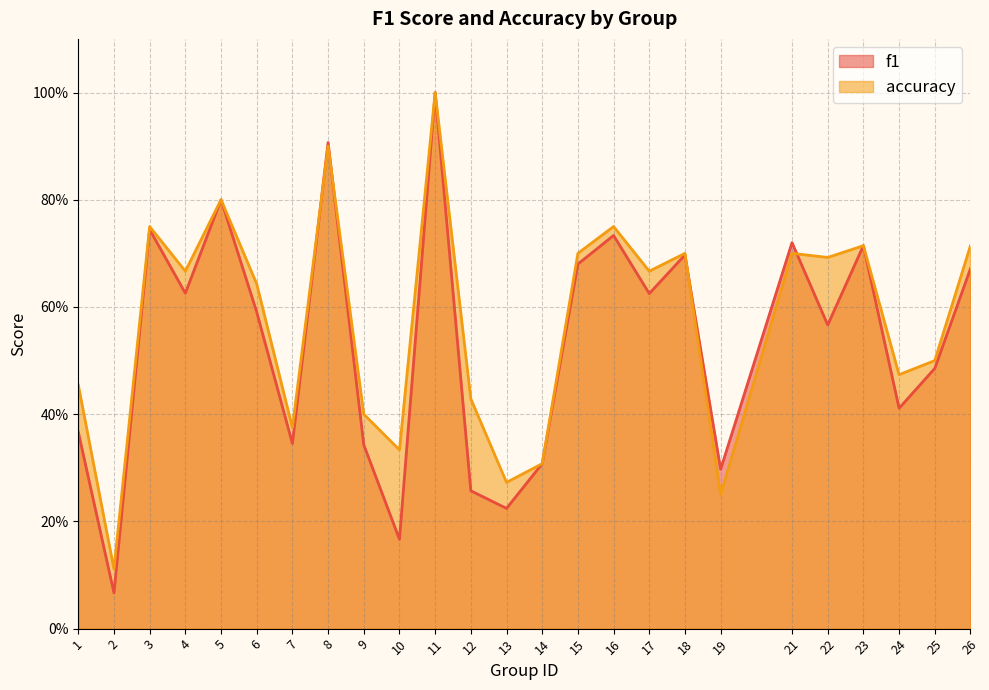

The f1 series shows 0.3 at 7. True or false?

True